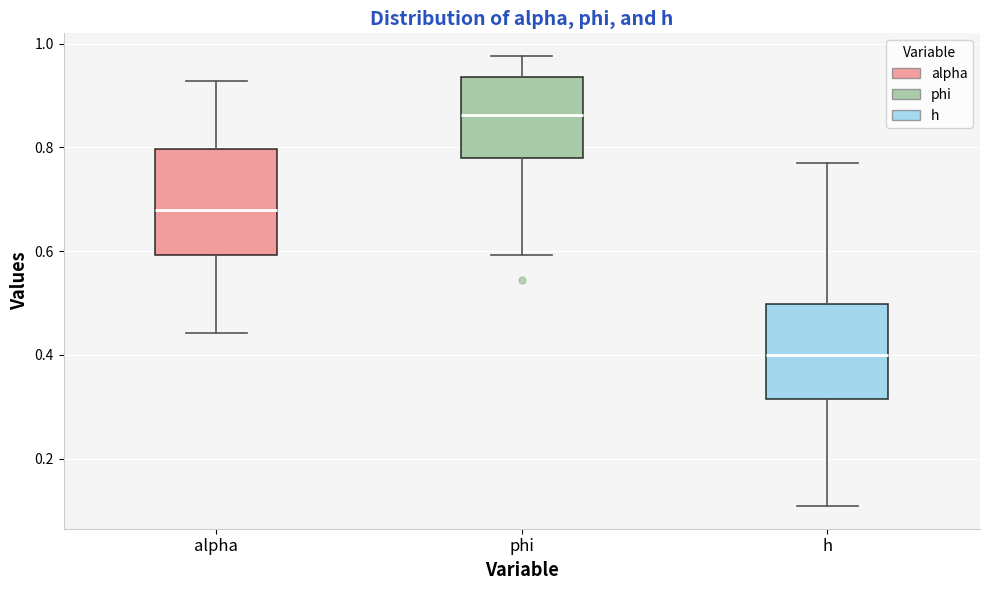

Which box is the tallest, from its lower edge to its upper edge?

alpha